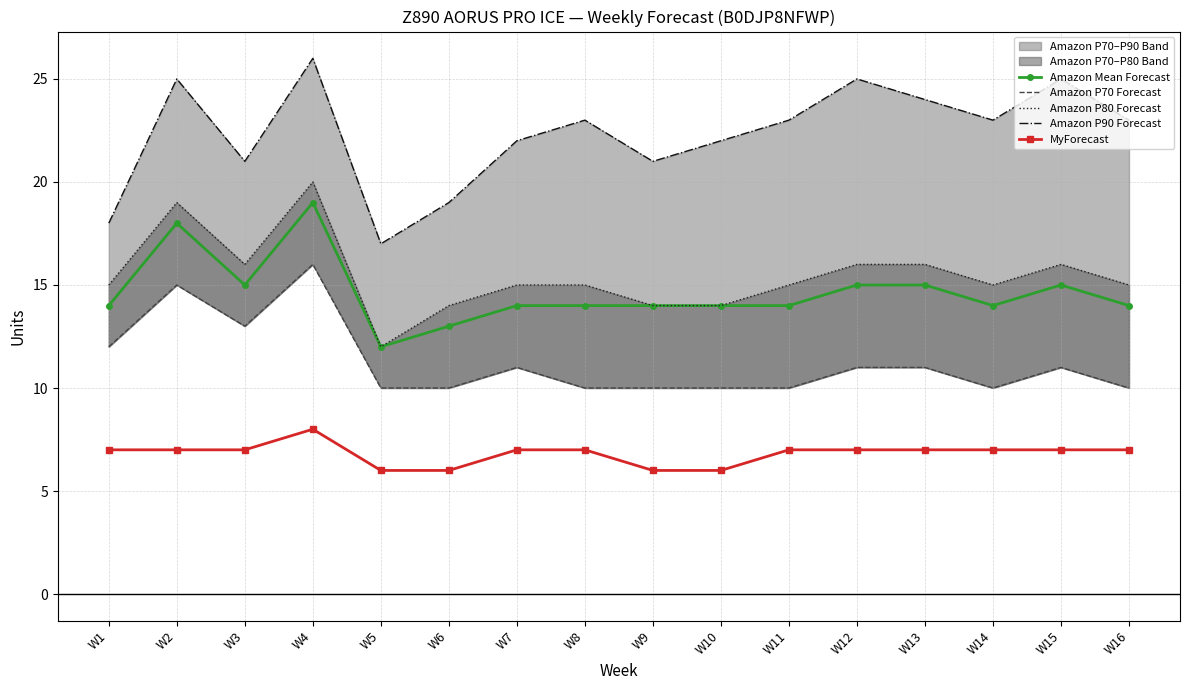

Reading left to right, what are all the values shown in this chart?

Amazon Mean Forecast: W1=14	W2=18	W3=15	W4=19	W5=12	W6=13	W7=14	W8=14	W9=14	W10=14	W11=14	W12=15	W13=15	W14=14	W15=15	W16=14
Amazon P70 Forecast: W1=12	W2=15	W3=13	W4=16	W5=10	W6=10	W7=11	W8=10	W9=10	W10=10	W11=10	W12=11	W13=11	W14=10	W15=11	W16=10
Amazon P80 Forecast: W1=15	W2=19	W3=16	W4=20	W5=12	W6=14	W7=15	W8=15	W9=14	W10=14	W11=15	W12=16	W13=16	W14=15	W15=16	W16=15
Amazon P90 Forecast: W1=18	W2=25	W3=21	W4=26	W5=17	W6=19	W7=22	W8=23	W9=21	W10=22	W11=23	W12=25	W13=24	W14=23	W15=25	W16=23
MyForecast: W1=7	W2=7	W3=7	W4=8	W5=6	W6=6	W7=7	W8=7	W9=6	W10=6	W11=7	W12=7	W13=7	W14=7	W15=7	W16=7